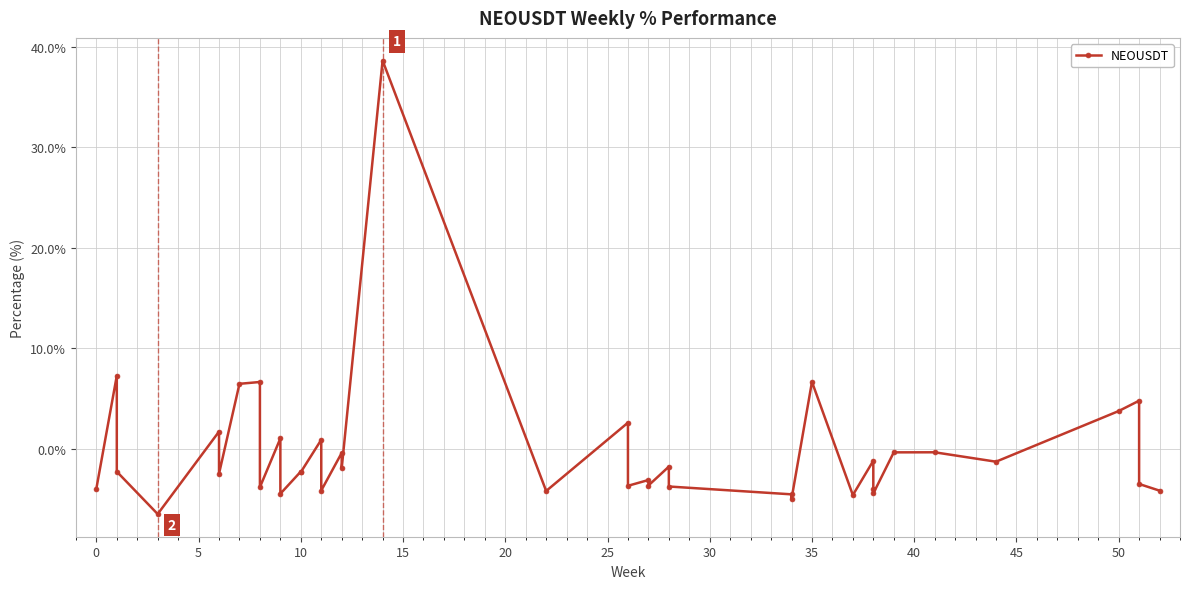

What is the minimum value shown in the chart?

-6.5